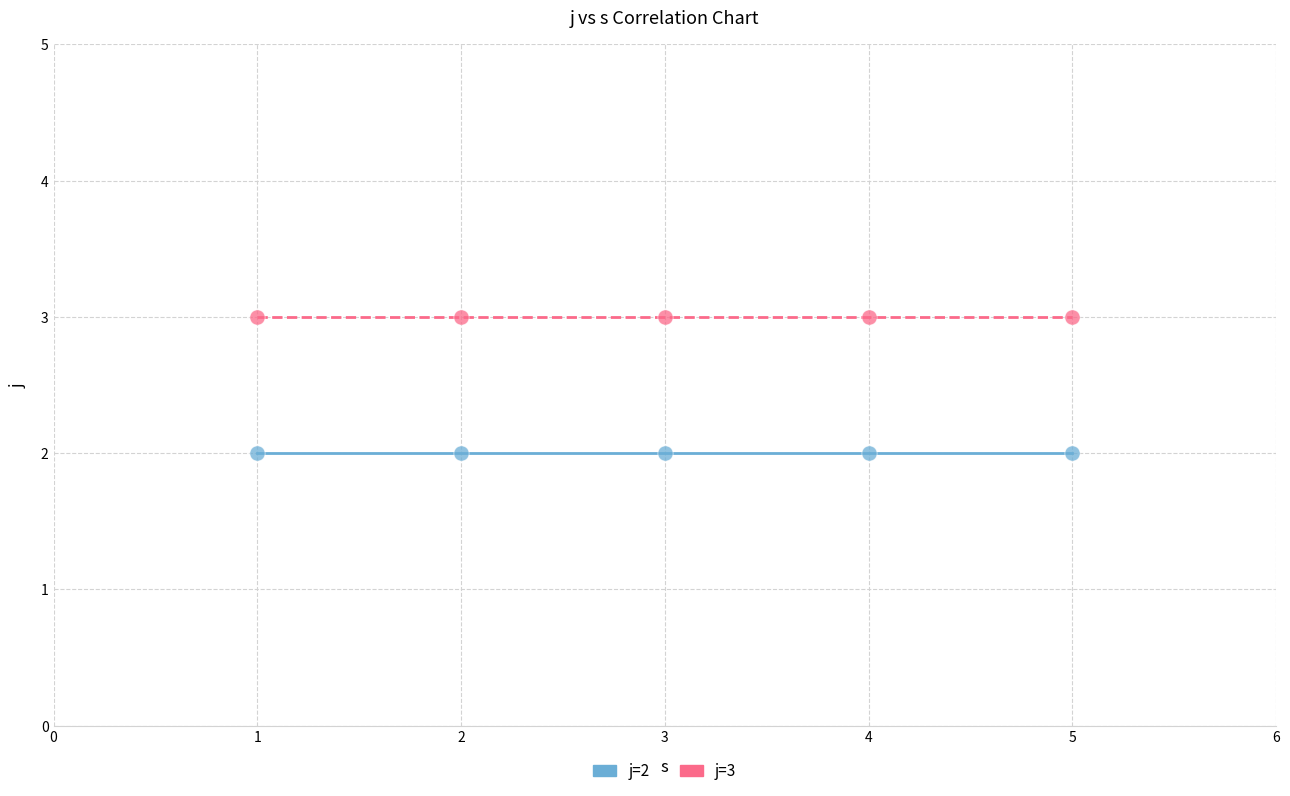

Which series contains the lowest Y value?

j=2